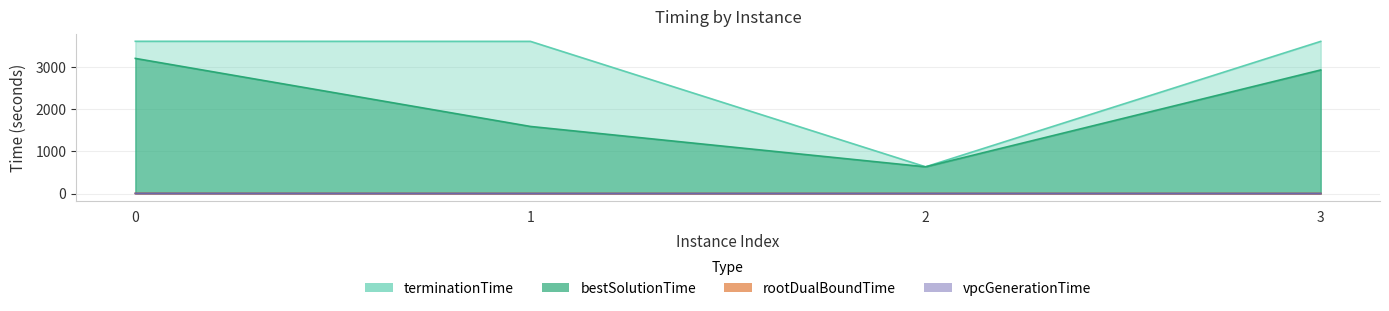

What is the greatest value displayed?

3602.0